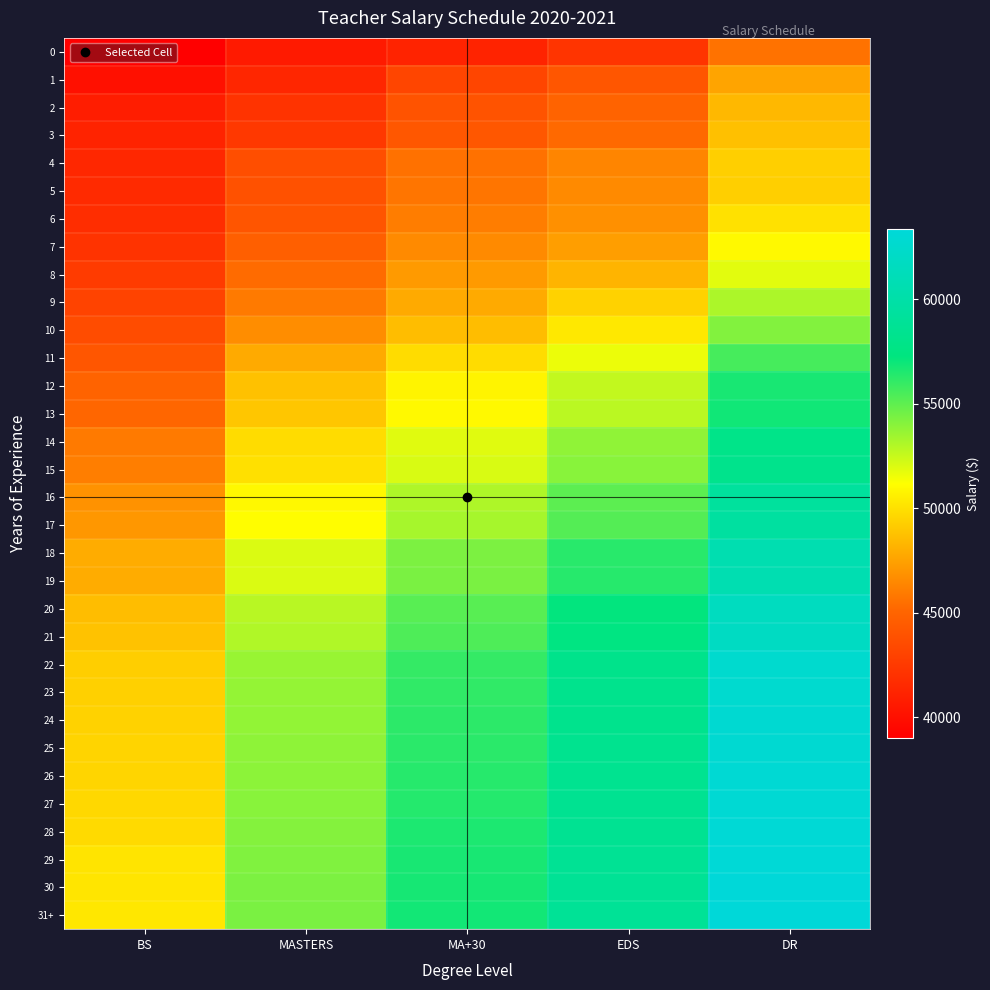

What is the total value across all series at EDS?

1698581